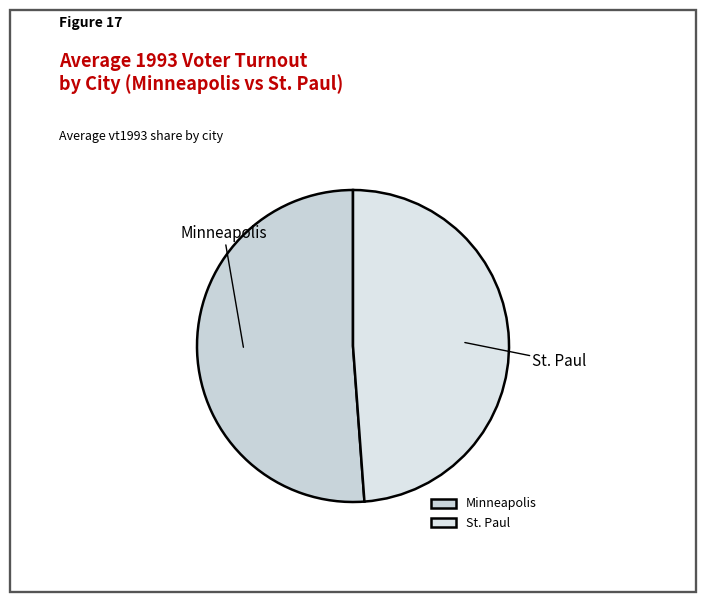

Which category has the biggest portion of the pie?

Minneapolis